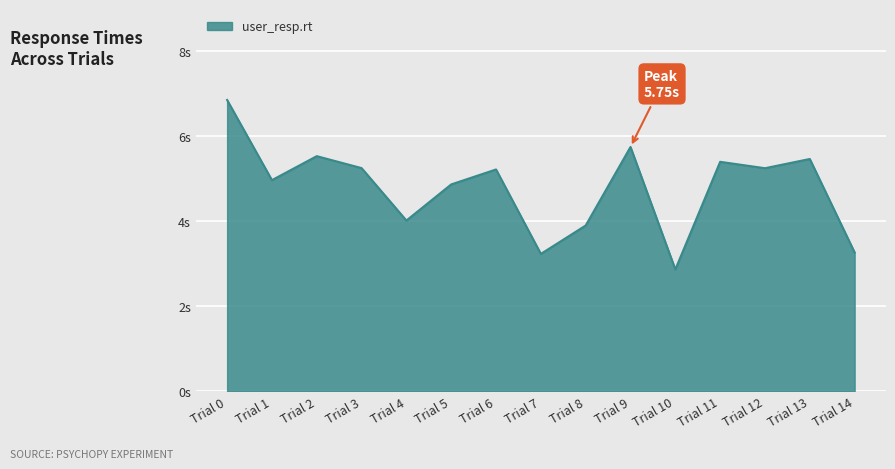

Is it true that the value at Trial 13 is 3.3?

False